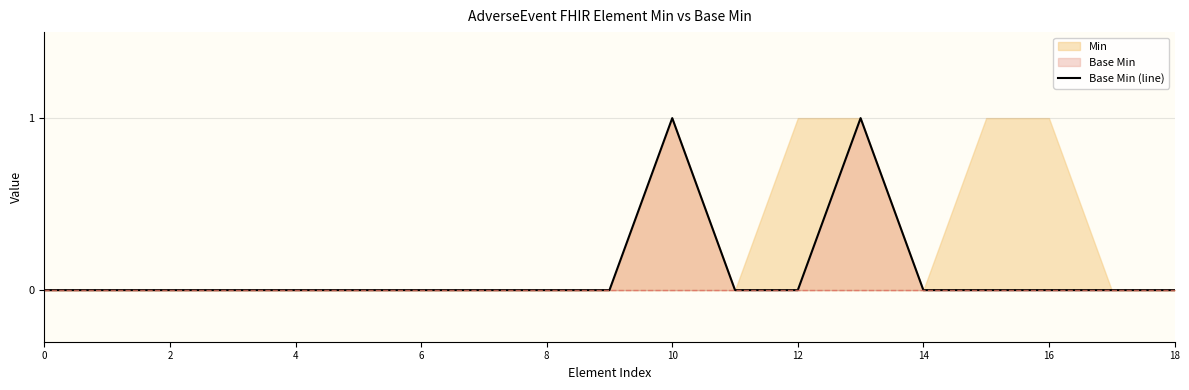

The chart shows a value of 0 at 16. True or false?

False